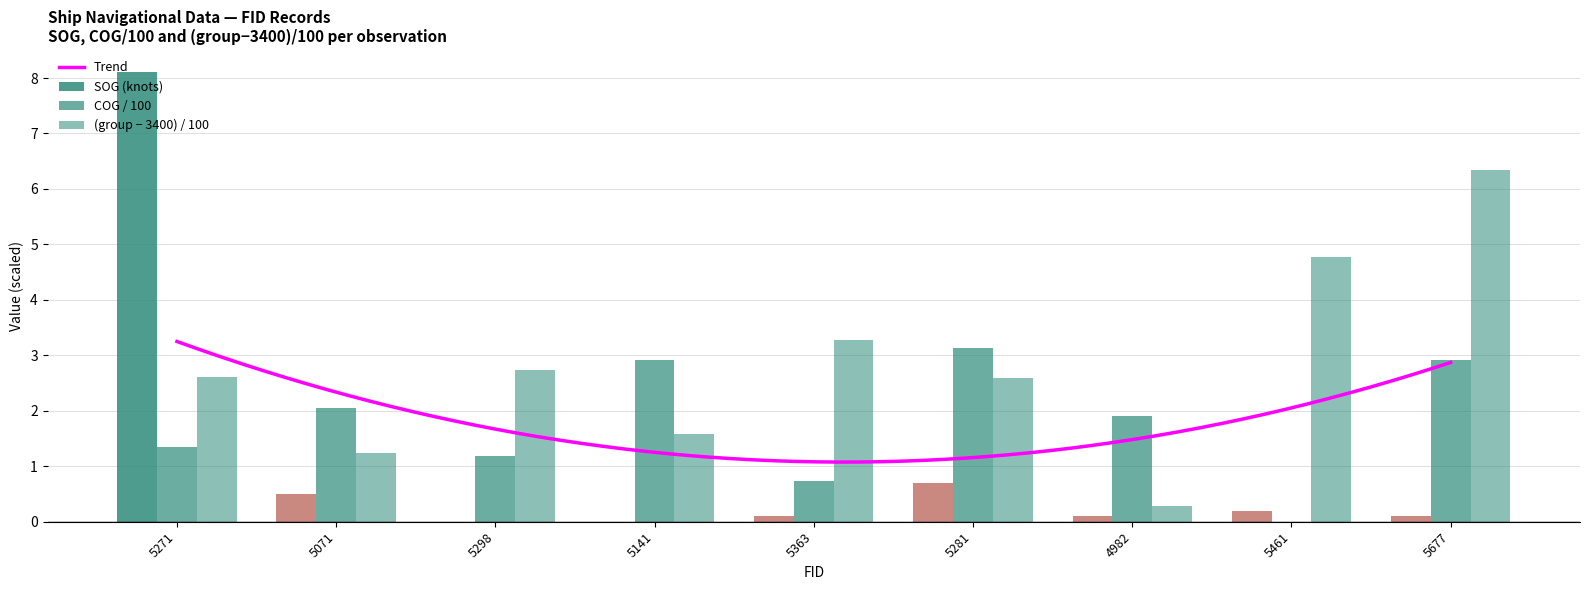

Reading right to left, extract all data points from this chart.

SOG: 5677=0.1	5461=0.2	4982=0.1	5281=0.7	5363=0.1	5141=0.0	5298=0.0	5071=0.5	5271=8.1
COG: 5677=2.9	5461=0.0	4982=1.9	5281=3.1	5363=0.7	5141=2.9	5298=1.2	5071=2.1	5271=1.3
group: 5677=6.3	5461=4.8	4982=0.3	5281=2.6	5363=3.3	5141=1.6	5298=2.7	5071=1.2	5271=2.6